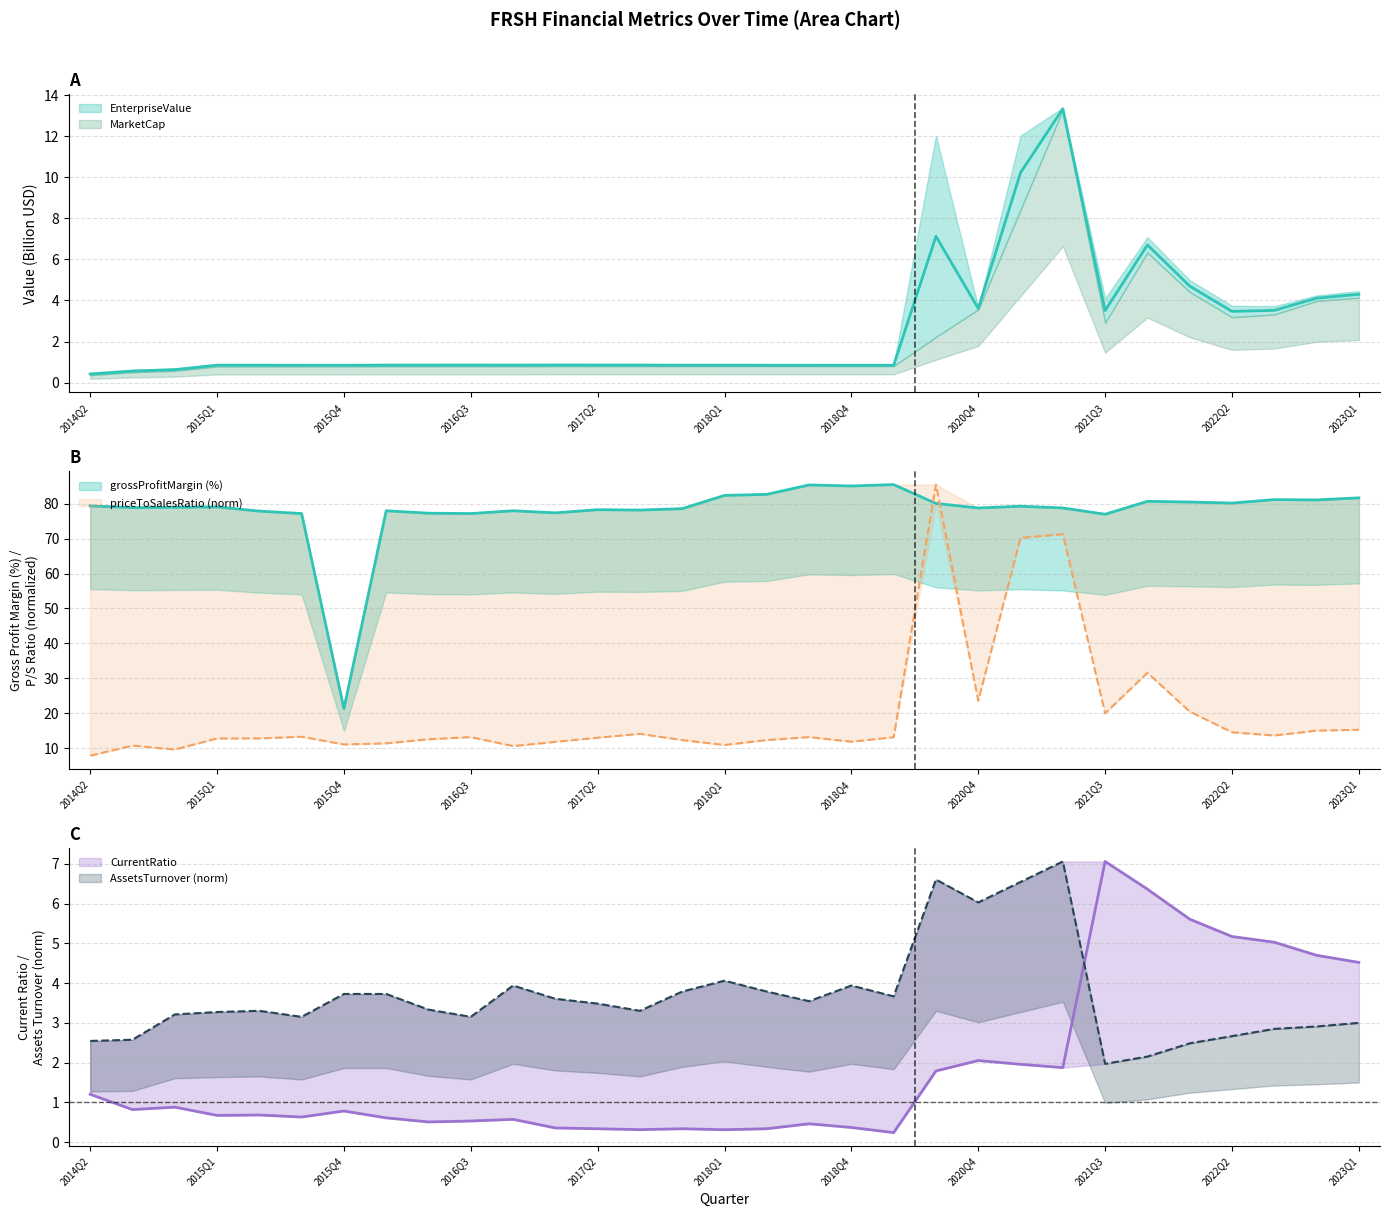

How many data points in AssetsTurnover are less than 3?

8